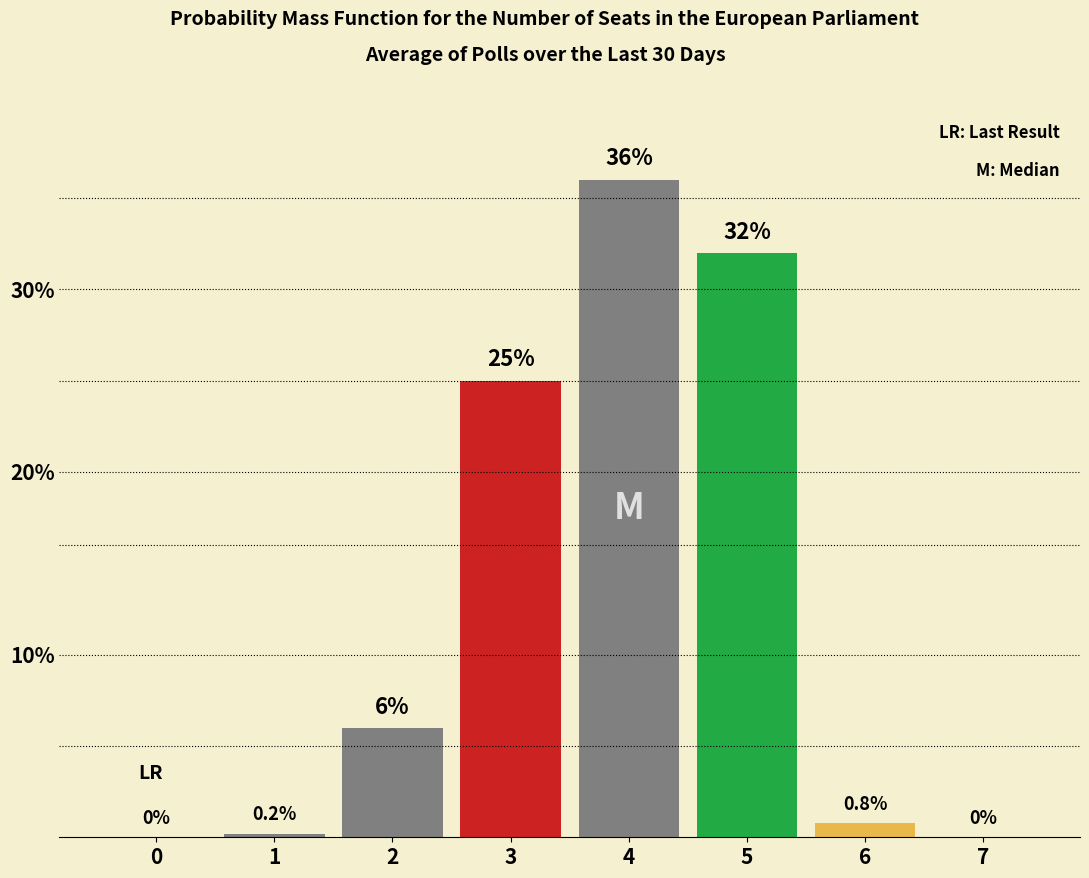

How many categories are shown in the chart?

8